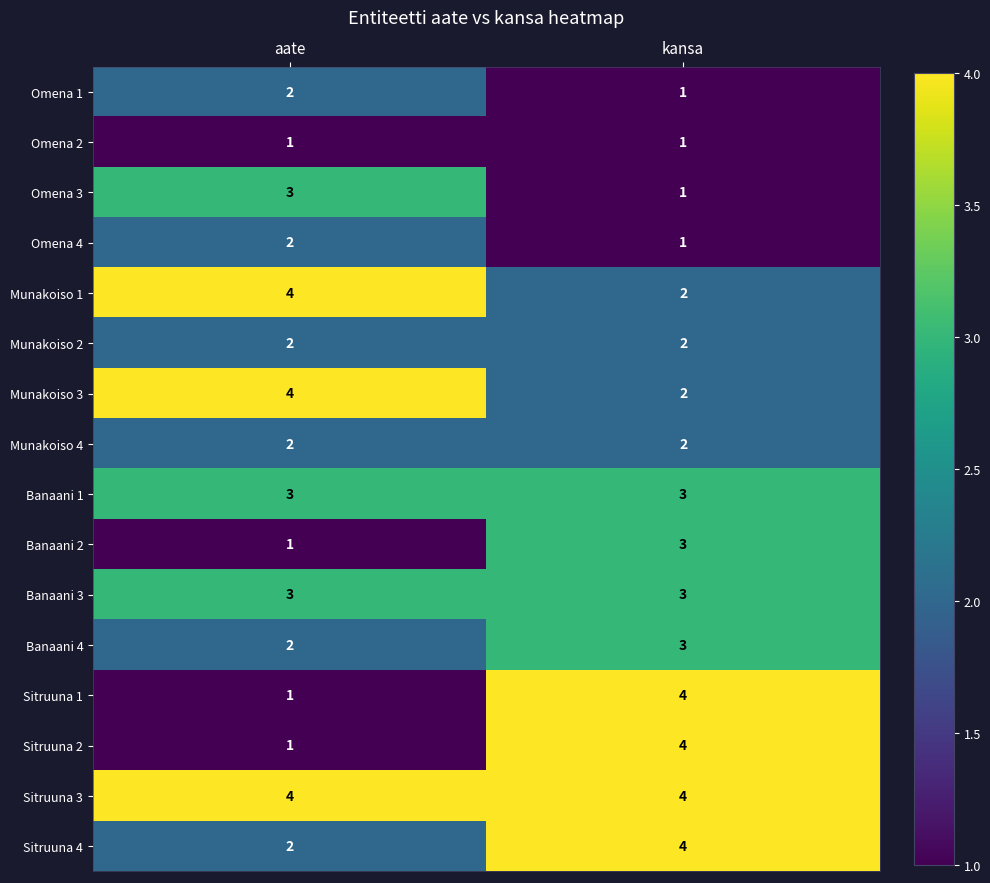

At how many categories does at least one series exceed 3?

2